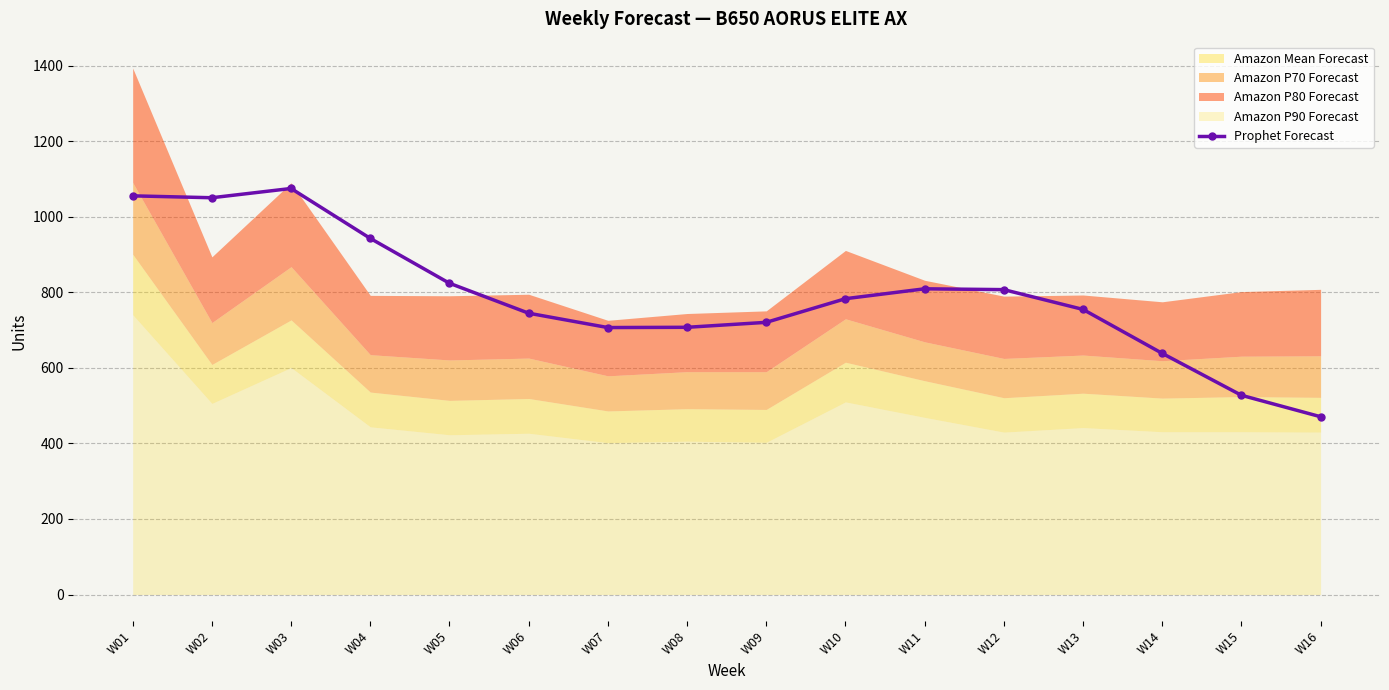

What is the lowest value of the Prophet Forecast series?

470.7